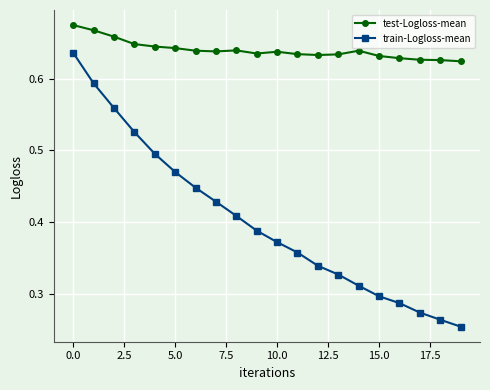

Which series has the widest spread of values?

train-Logloss-mean